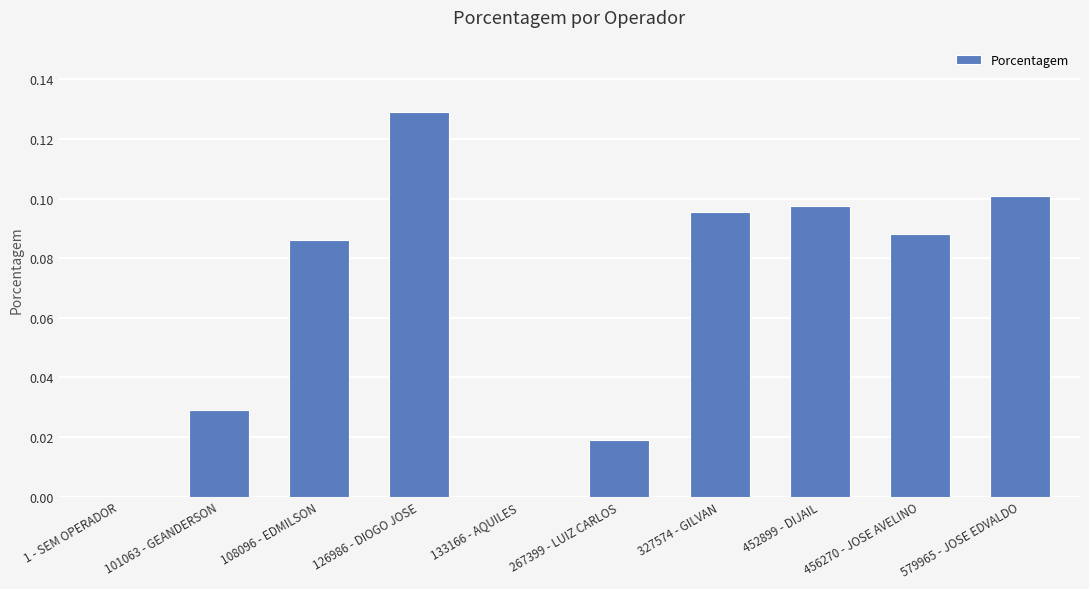

Are the bars horizontal?

No